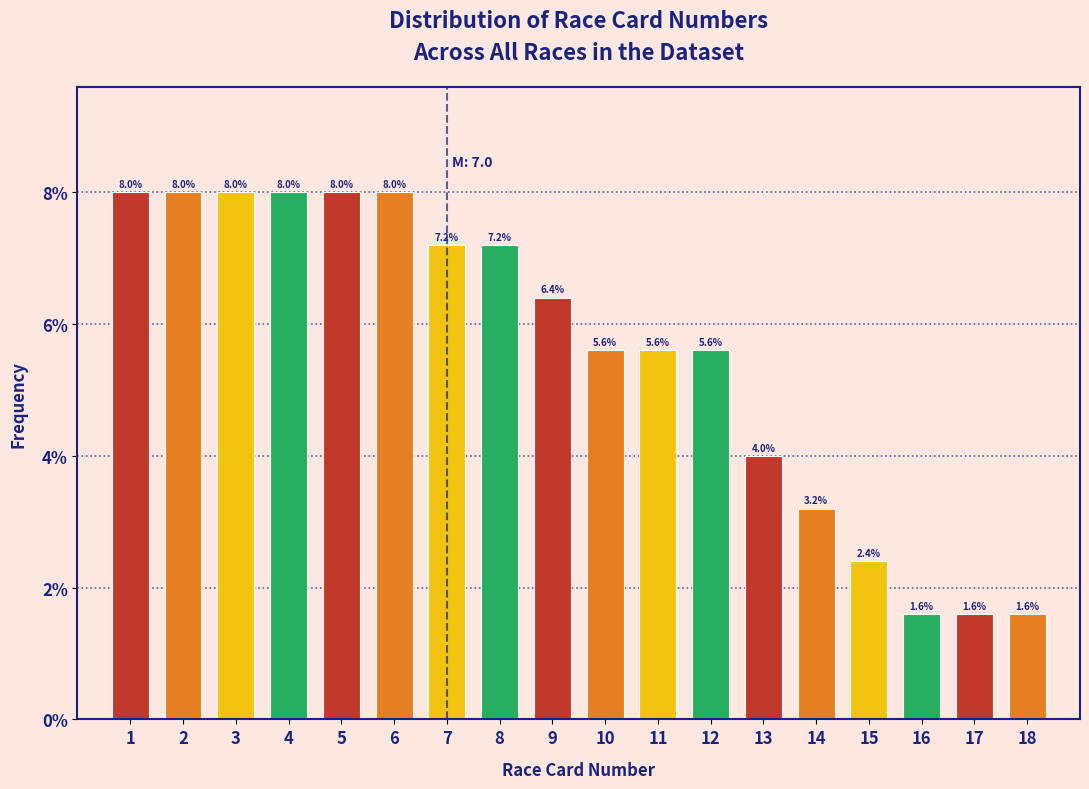

Reading right to left, extract all data points from this chart.

18=1.6	17=1.6	16=1.6	15=2.4	14=3.2	13=4.0	12=5.6	11=5.6	10=5.6	9=6.4	8=7.2	7=7.2	6=8.0	5=8.0	4=8.0	3=8.0	2=8.0	1=8.0